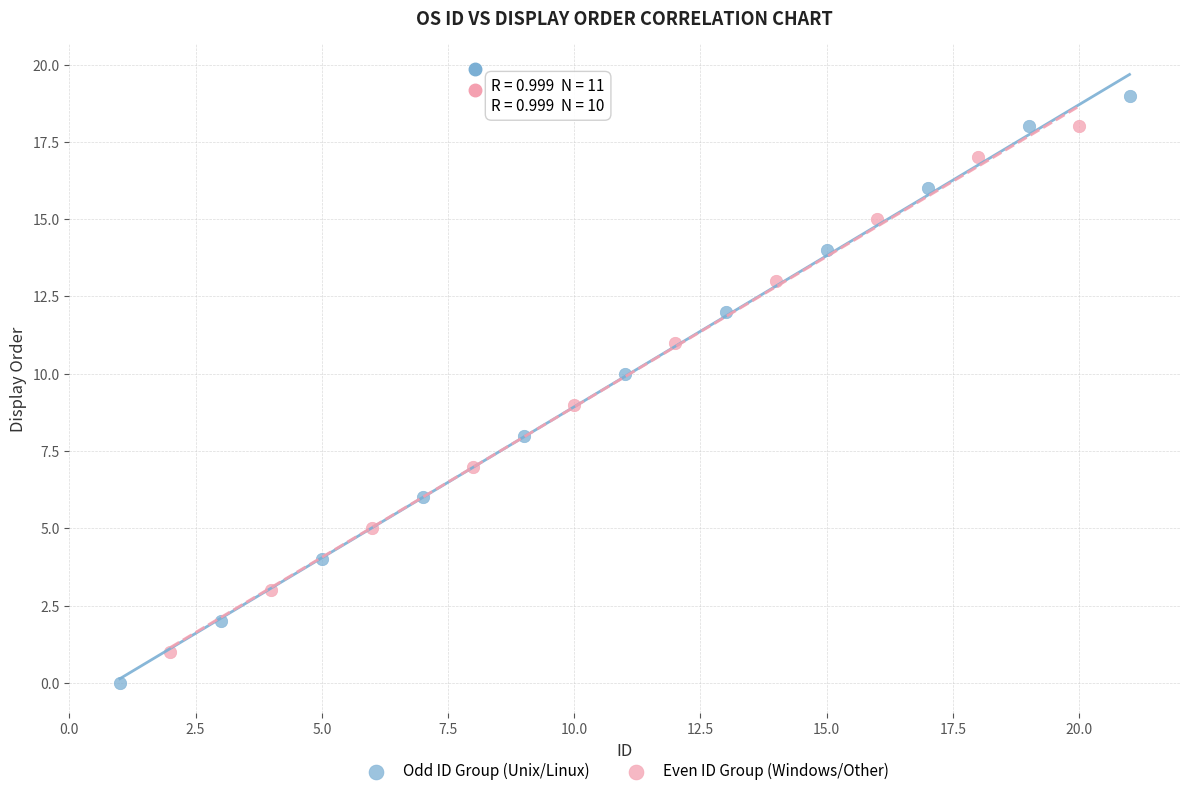

Which series reaches the minimum Y coordinate?

Odd ID Group (Unix/Linux)